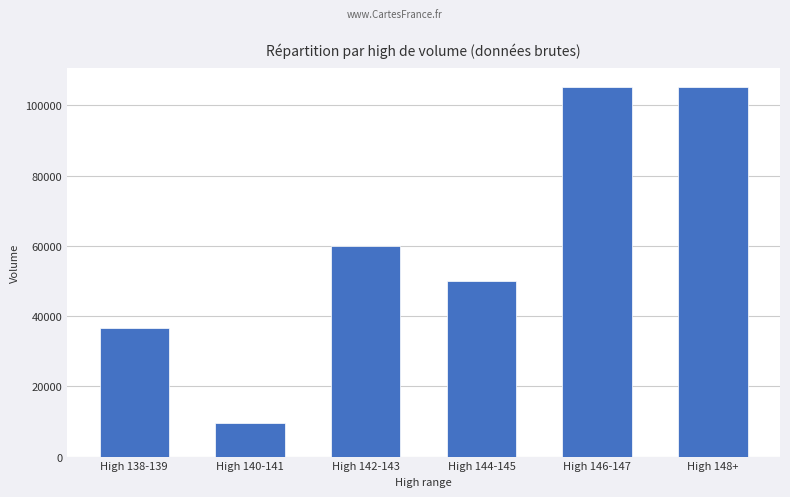

Between High 140-141 and High 142-143, which is larger?

High 142-143